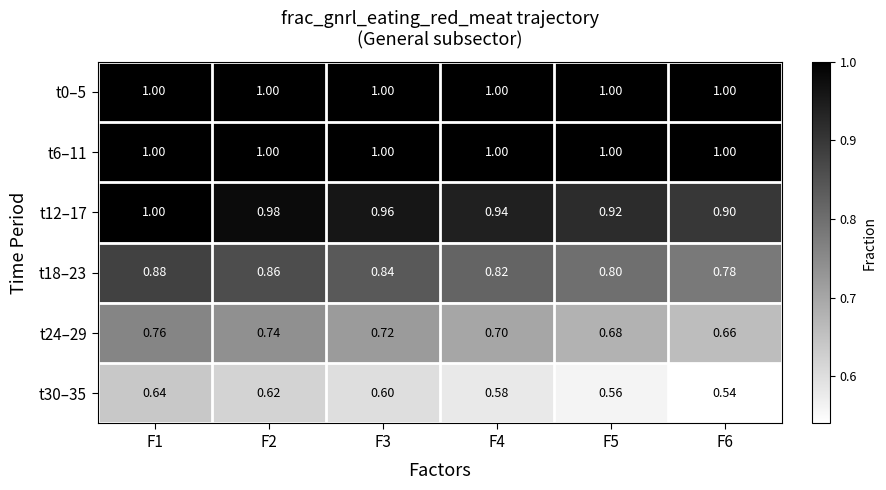

Is the value of t0–5 at F3 greater than the value of t18–23 at F3?

Yes